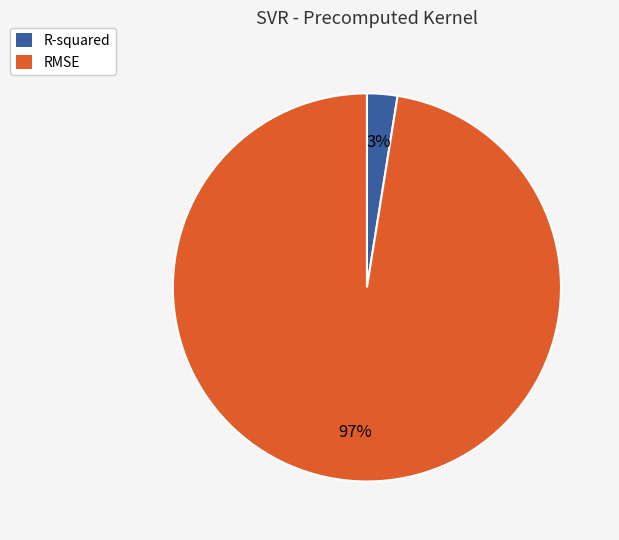

Is the sum of R-squared and RMSE greater than half?

Yes